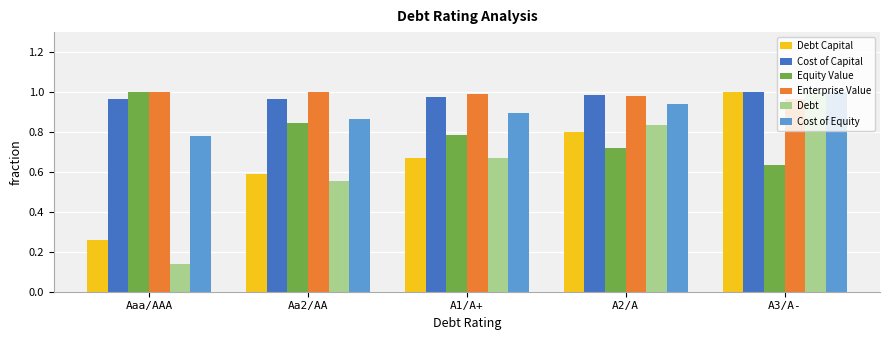

Which category has the lowest value across all series?

Aaa/AAA